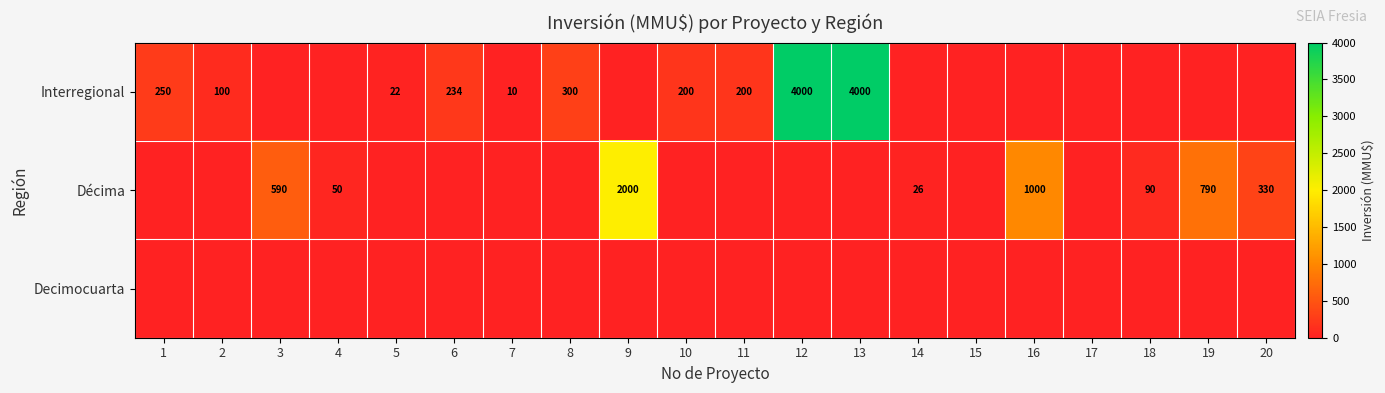

The value of Interregional at 2 is 51. True or false?

False